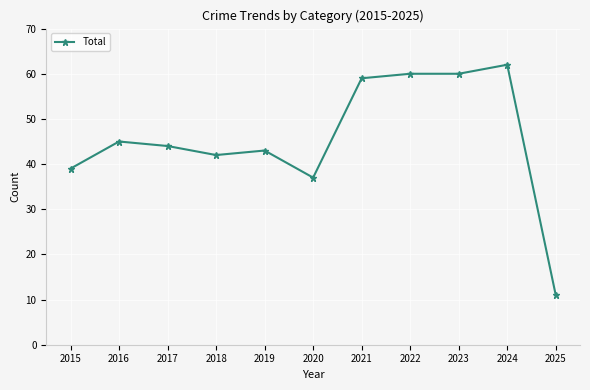

Is this an area chart (filled region under the line)?

No